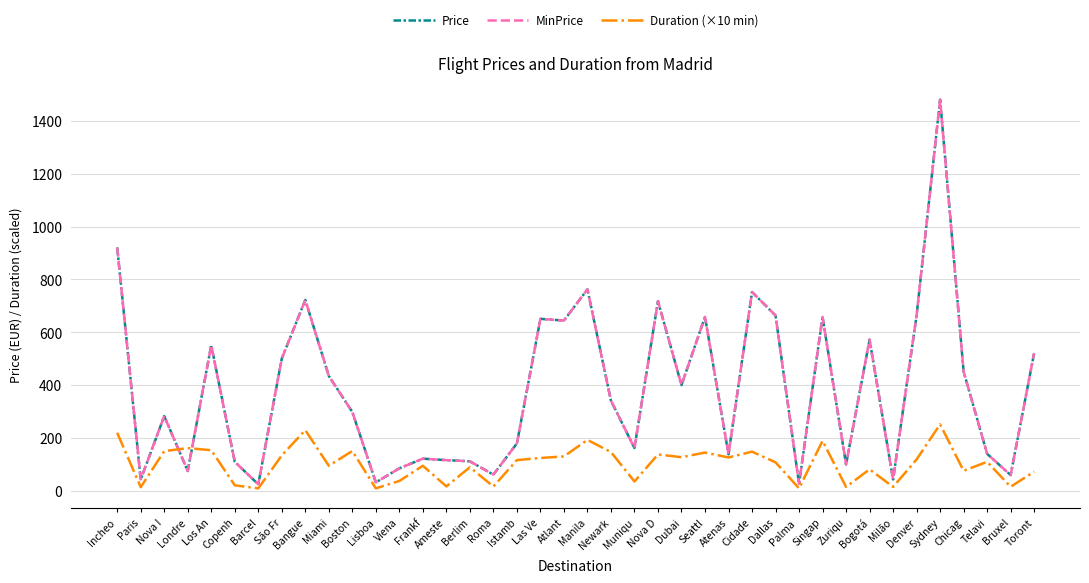

Which series has the largest total across all categories?

Price